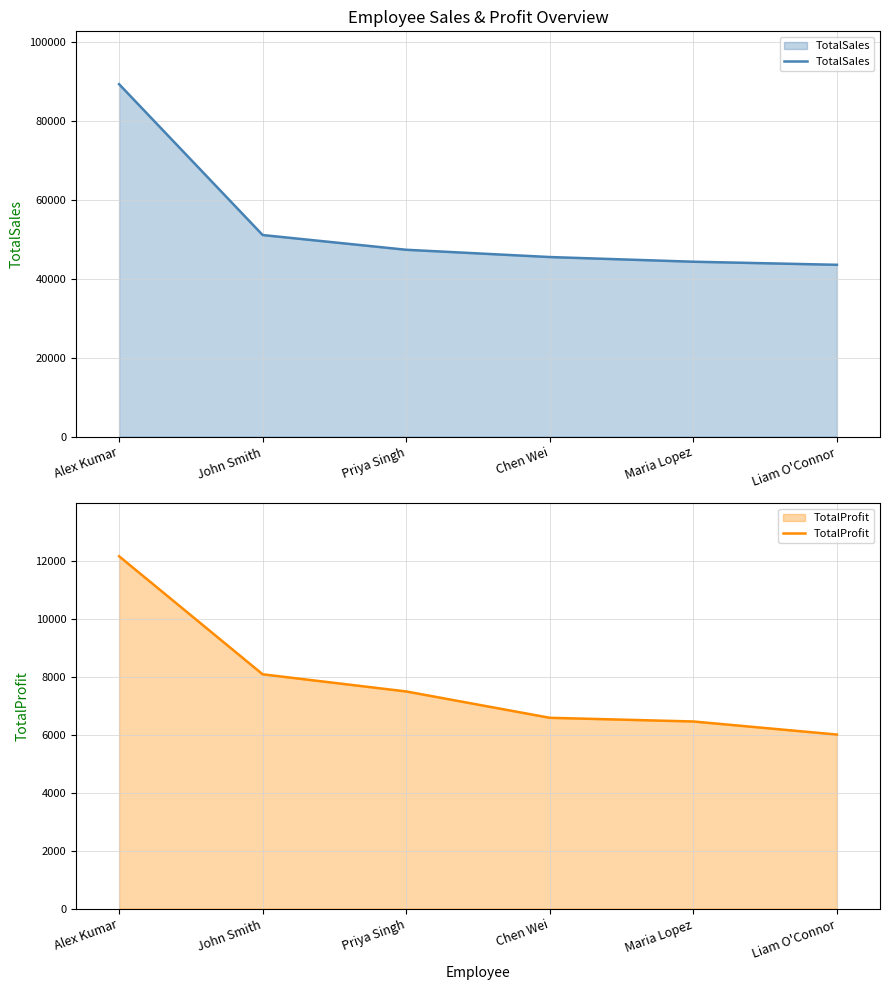

Rank the series at John Smith from lowest to highest value.

TotalProfit, TotalSales